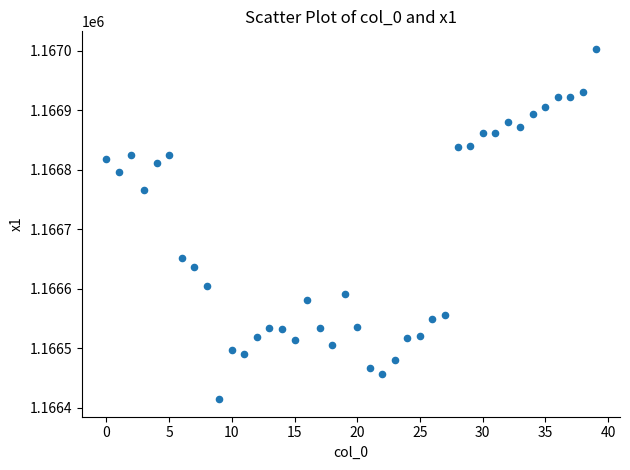

What is the range of Y values (max minus min)?

589.1